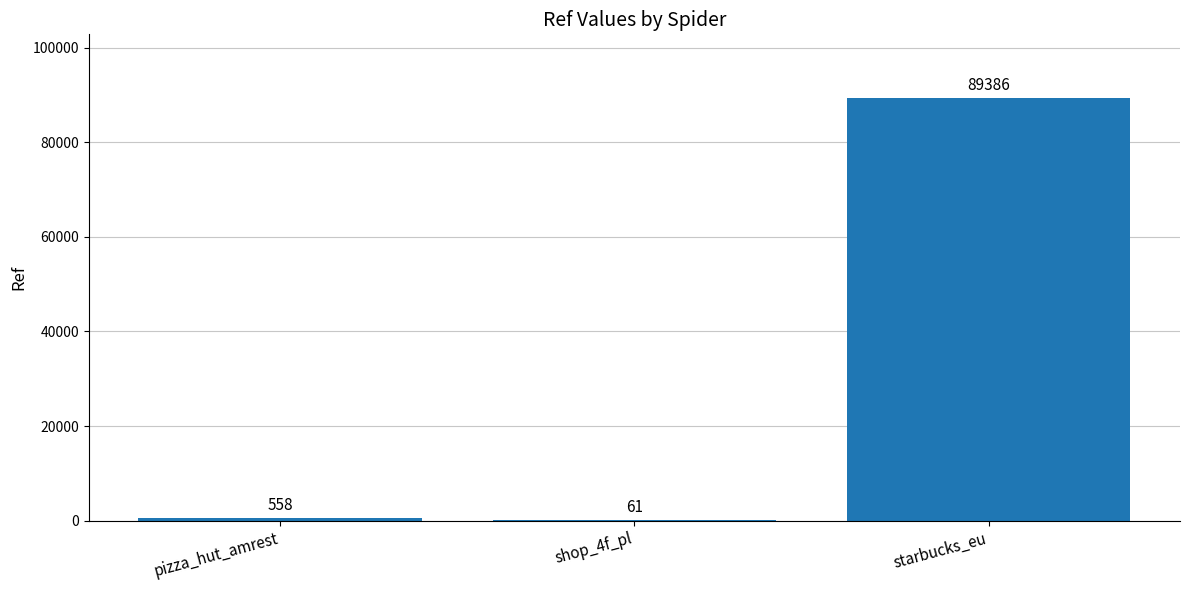

What is the sum of the values at starbucks_eu and shop_4f_pl?

89447